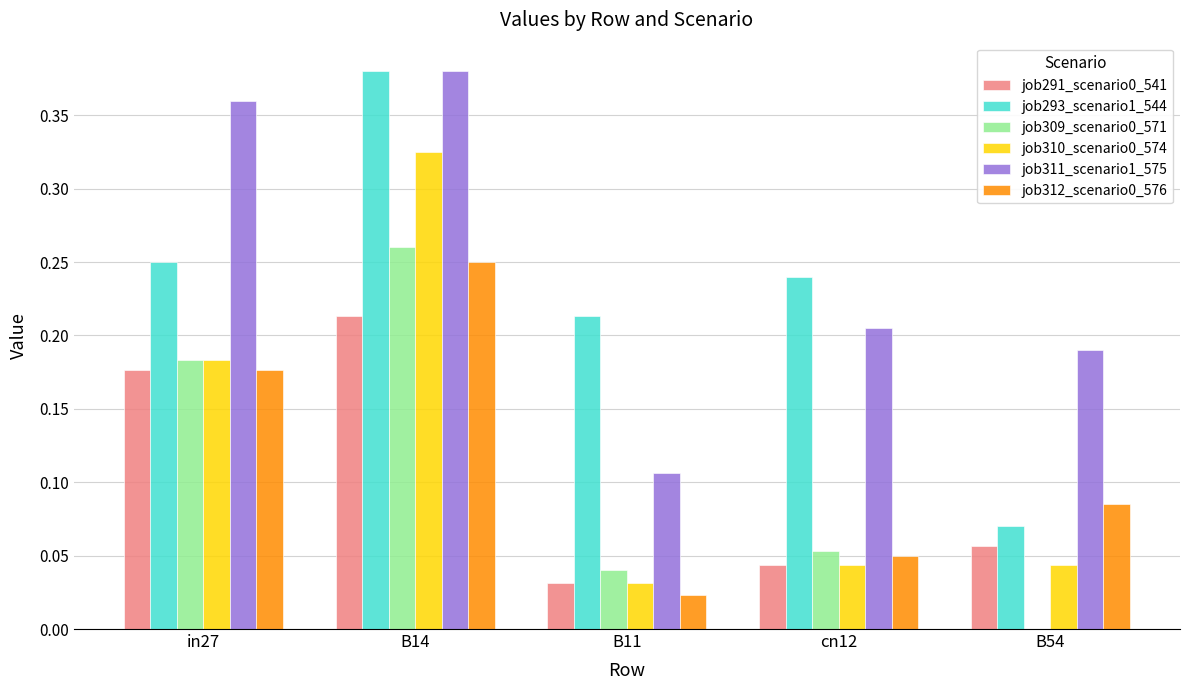

What is the sum of all job312_scenario0_576 values?

0.6